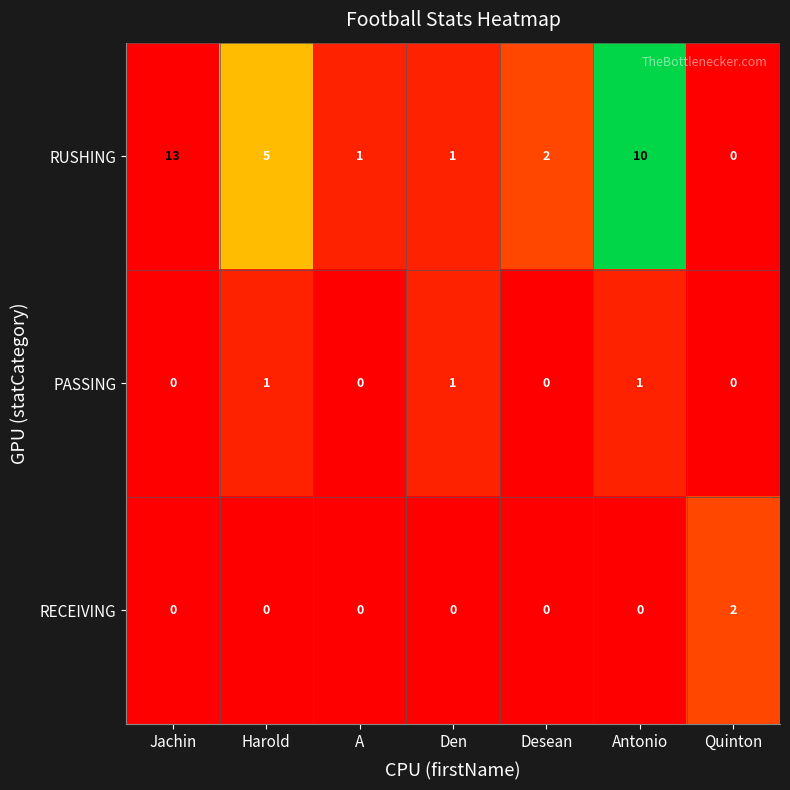

Is it true that RUSHING equals 20 at Jachin?

False